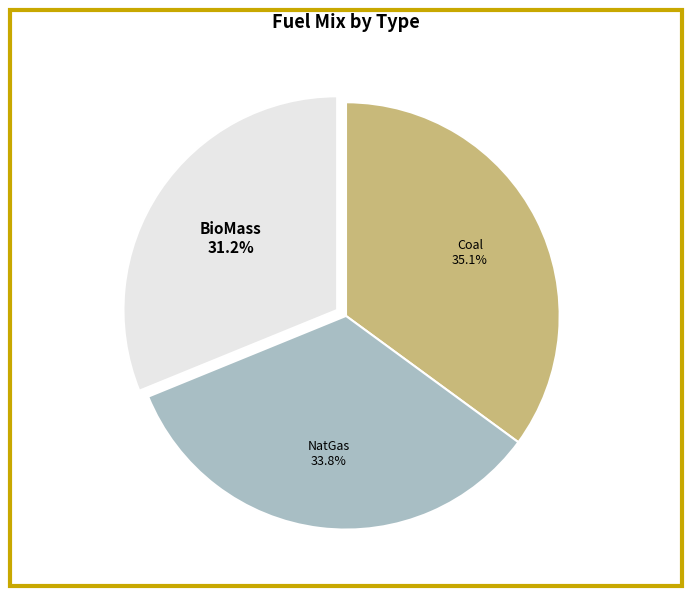

Is NatGas the majority of the pie?

No